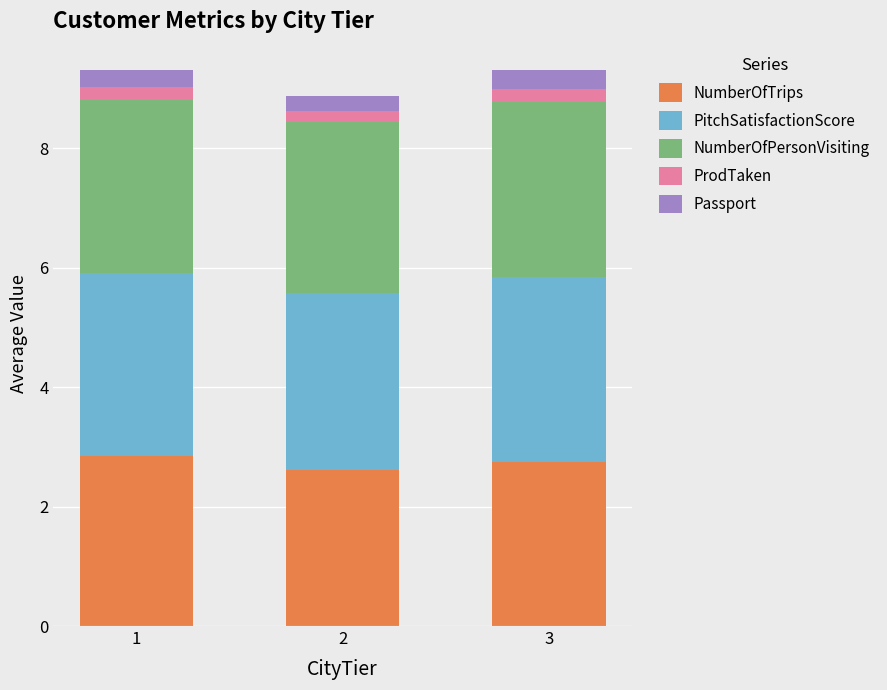

What is the total value across all series at 1?

9.3